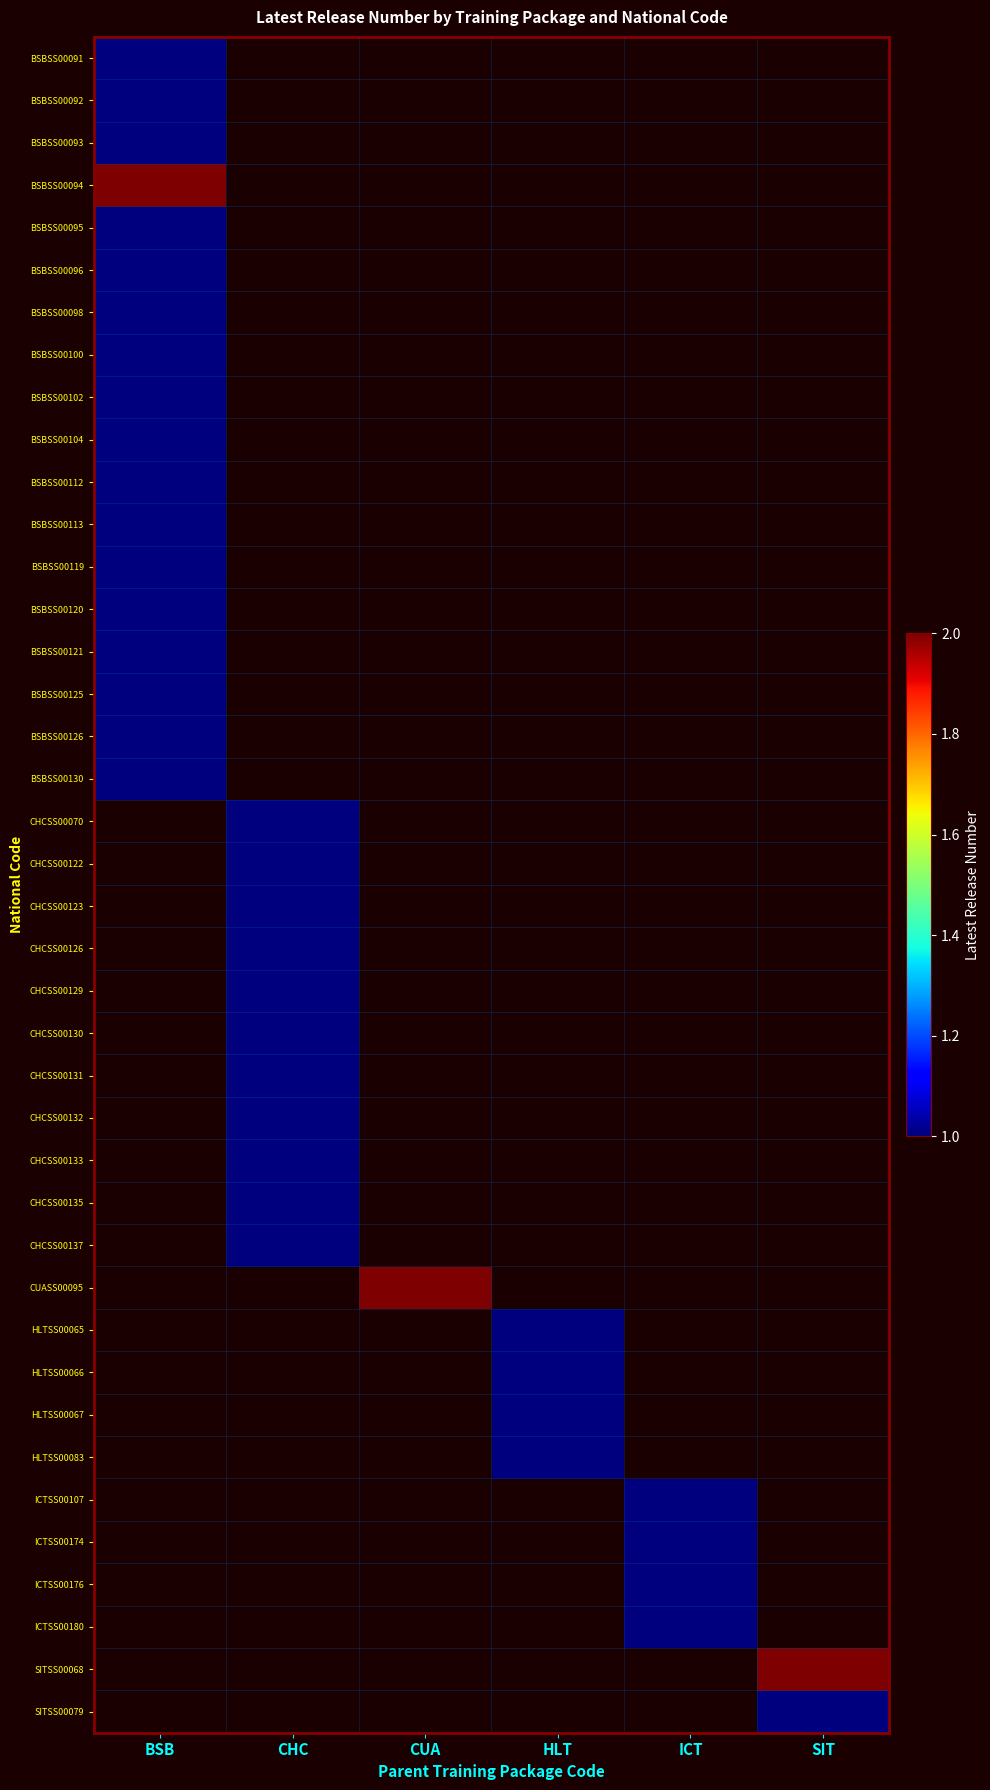

How many series are shown in this chart?

40